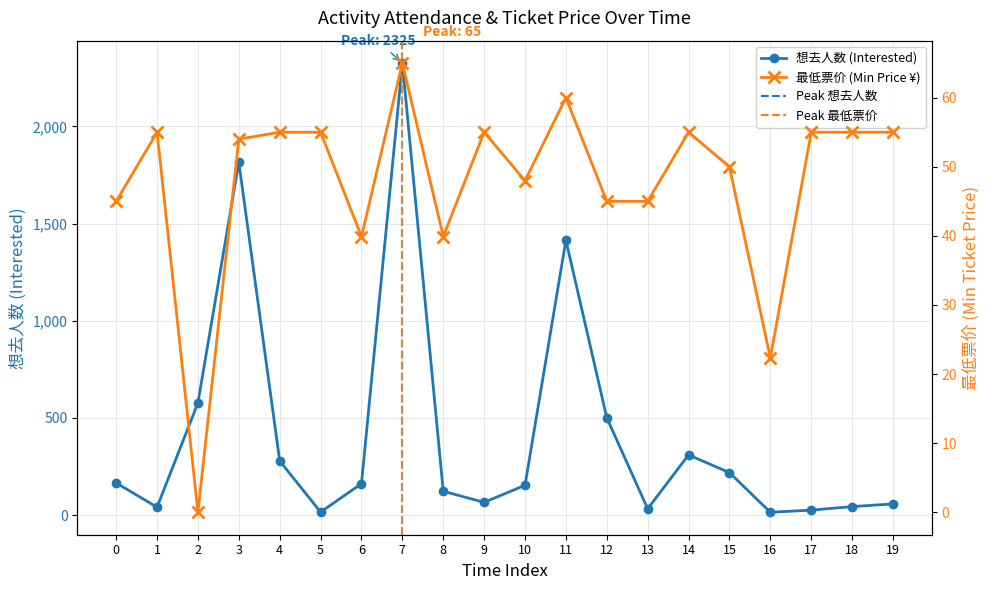

What is the difference between the maximum and minimum values in the 想去人数 series?

2310.0